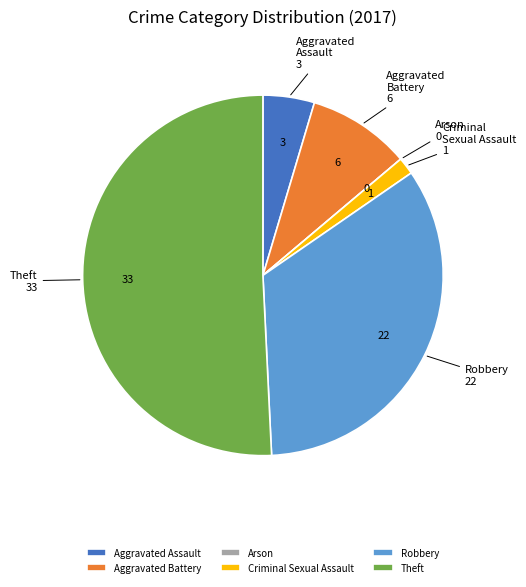

Is the sum of Theft and Aggravated Battery greater than half?

Yes